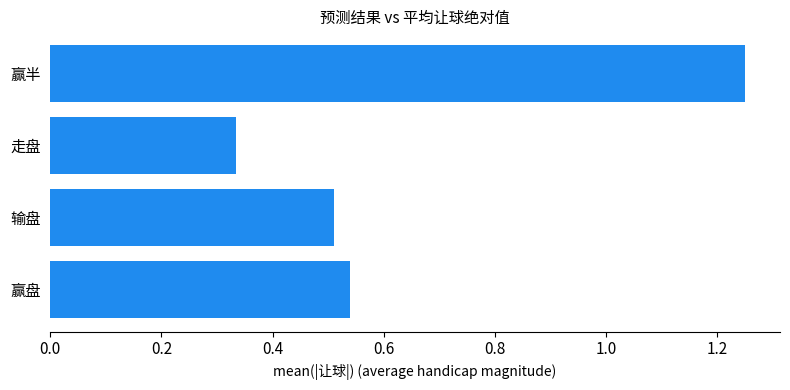

Which label corresponds to the largest value in the chart?

赢半